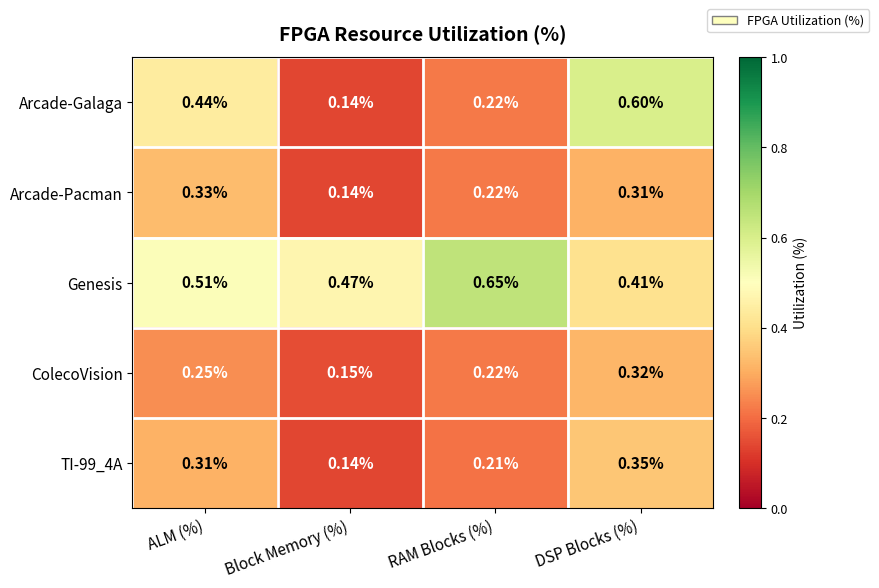

At which category is the sum across all series the highest?

DSP Blocks (%)